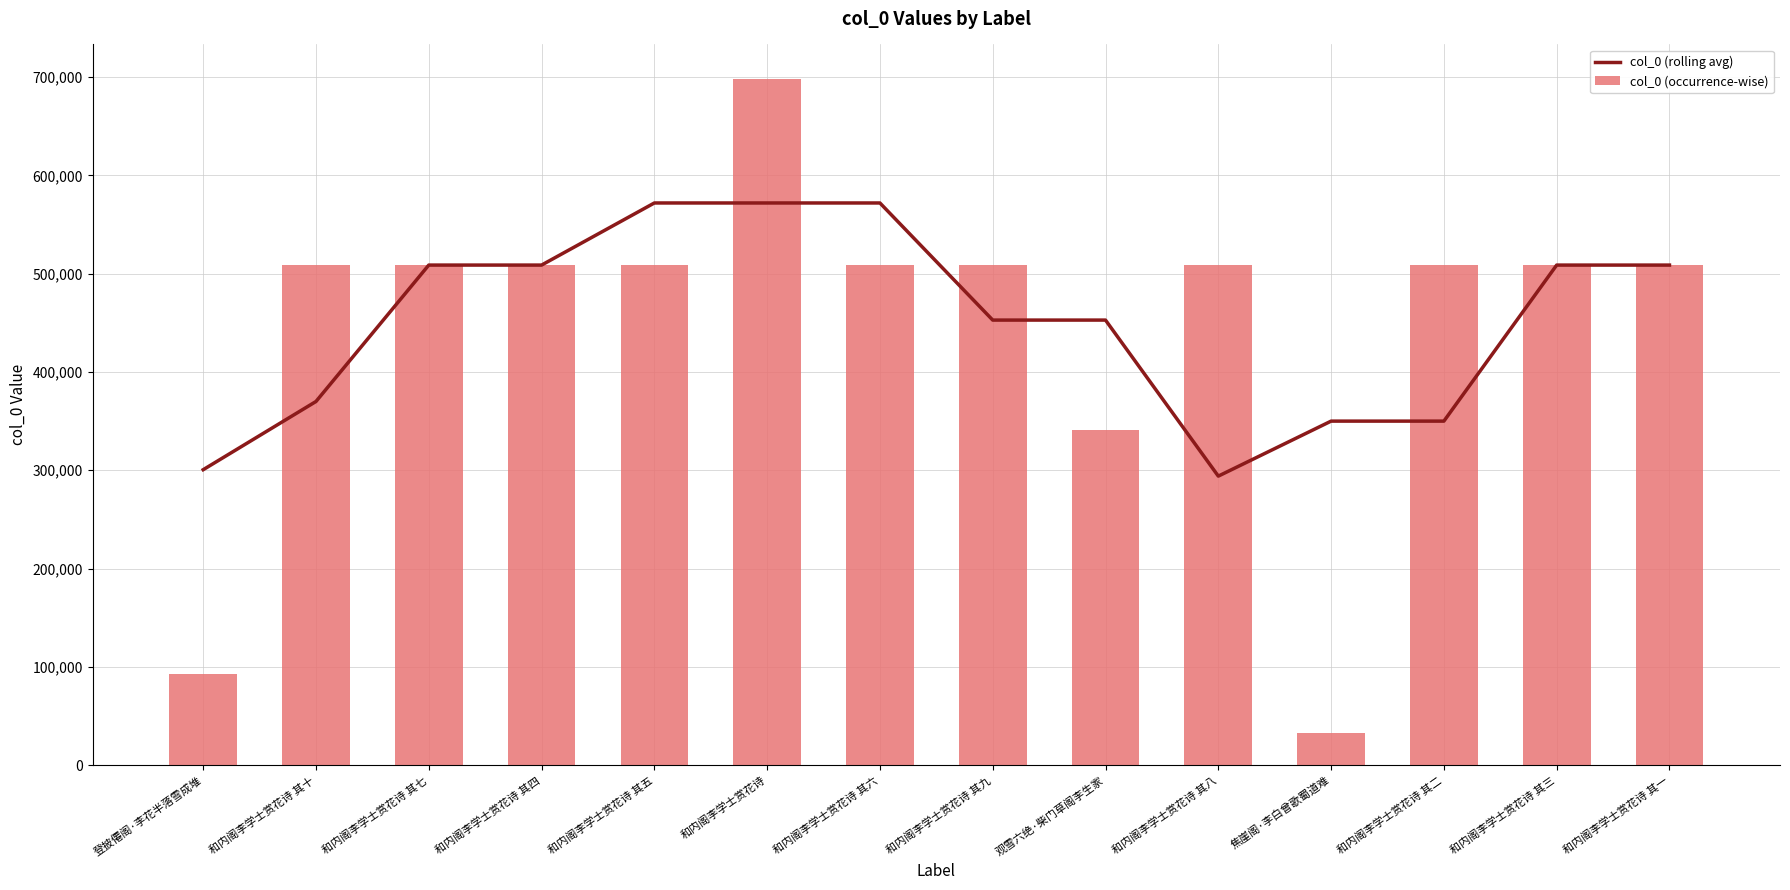

How many distinct data groups are displayed?

2